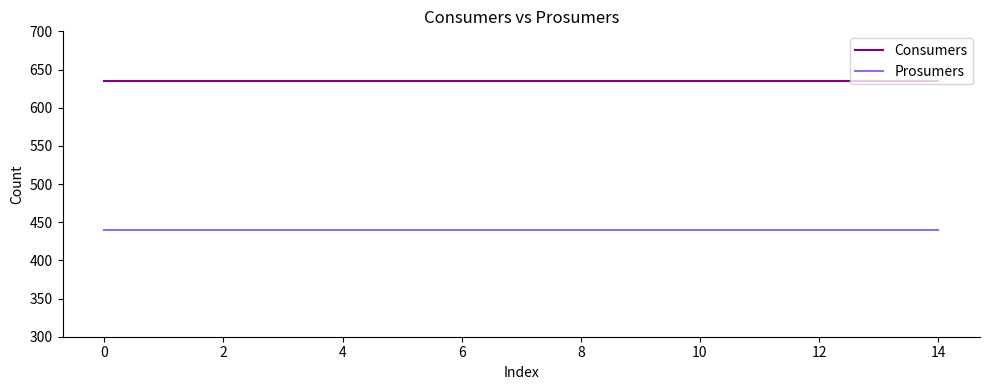

True or false: Prosumers and Consumers cross at least once.

False